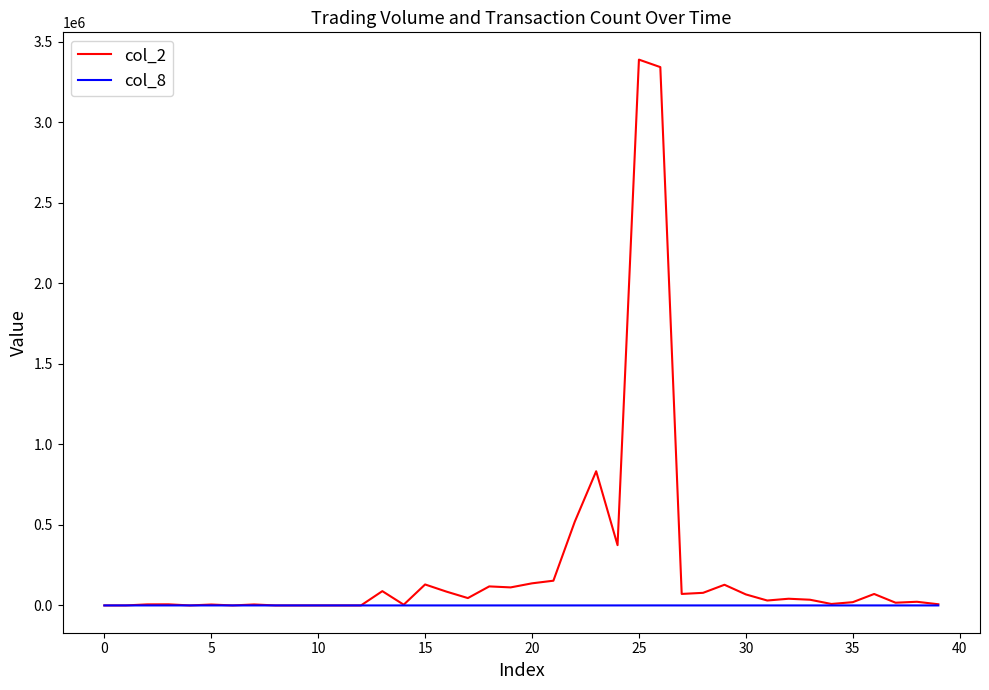

Which series has the largest range (max minus min)?

col_2